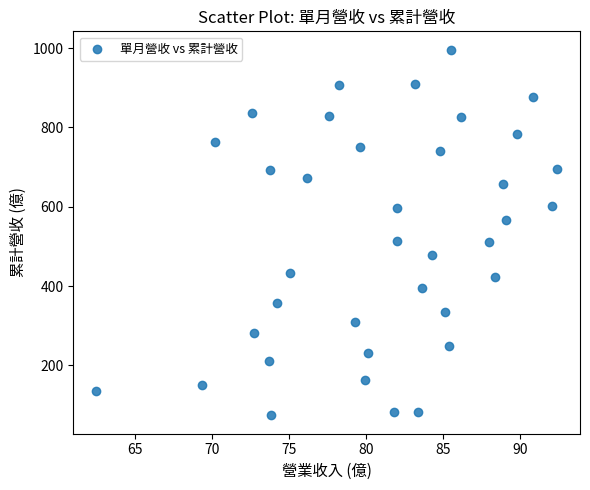

What is the range of Y values (max minus min)?

922.3